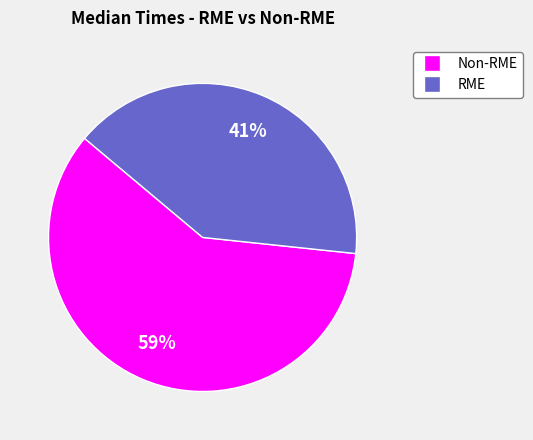

To the nearest percent, what is the average slice percentage?

50%